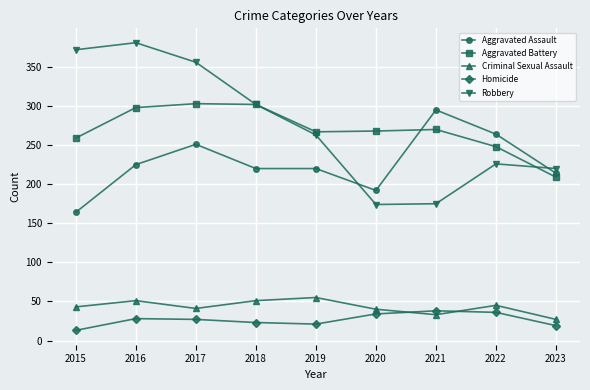

At how many categories does at least one series exceed 98?

9